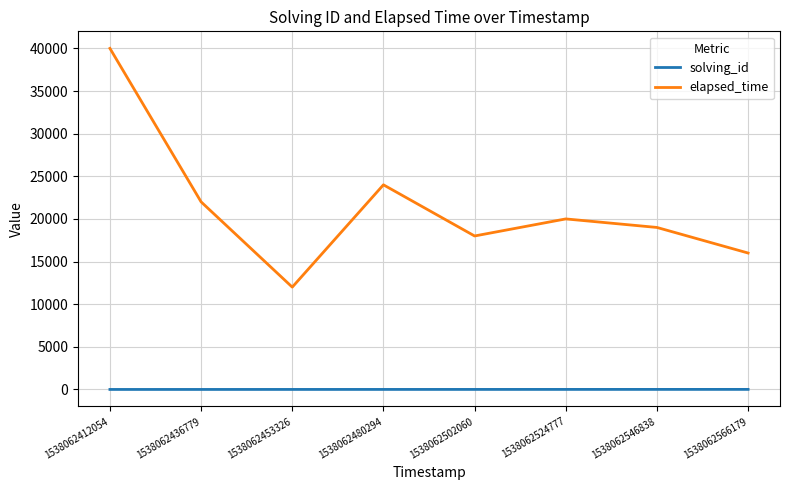

Is it true that elapsed_time equals 22000 at 1538062436779?

True